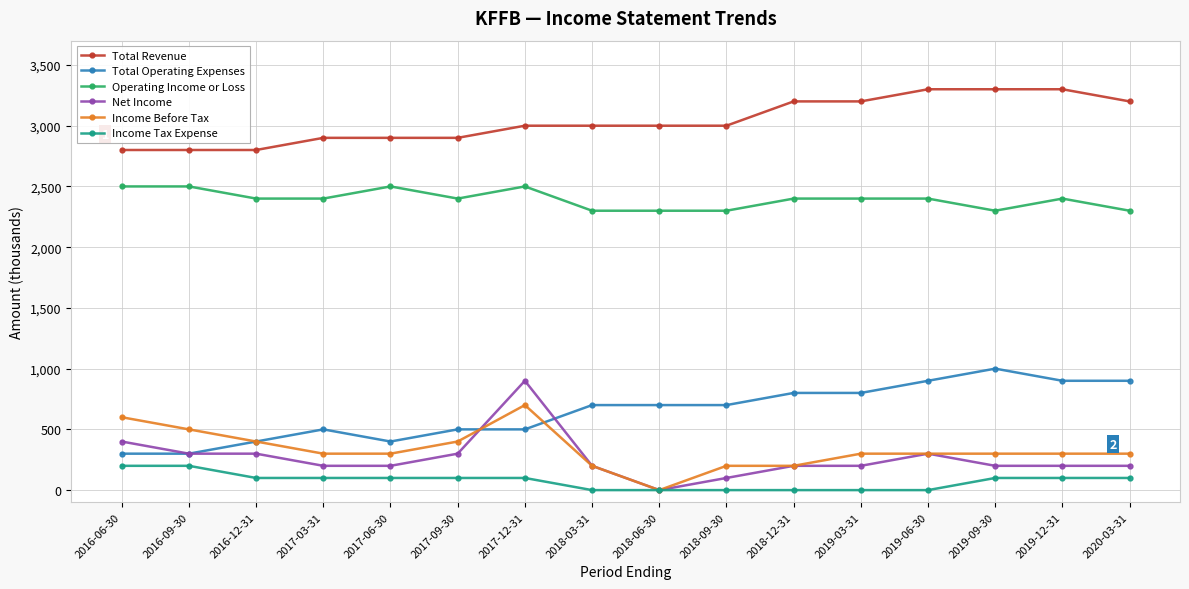

Which series has the largest total across all categories?

Total Revenue